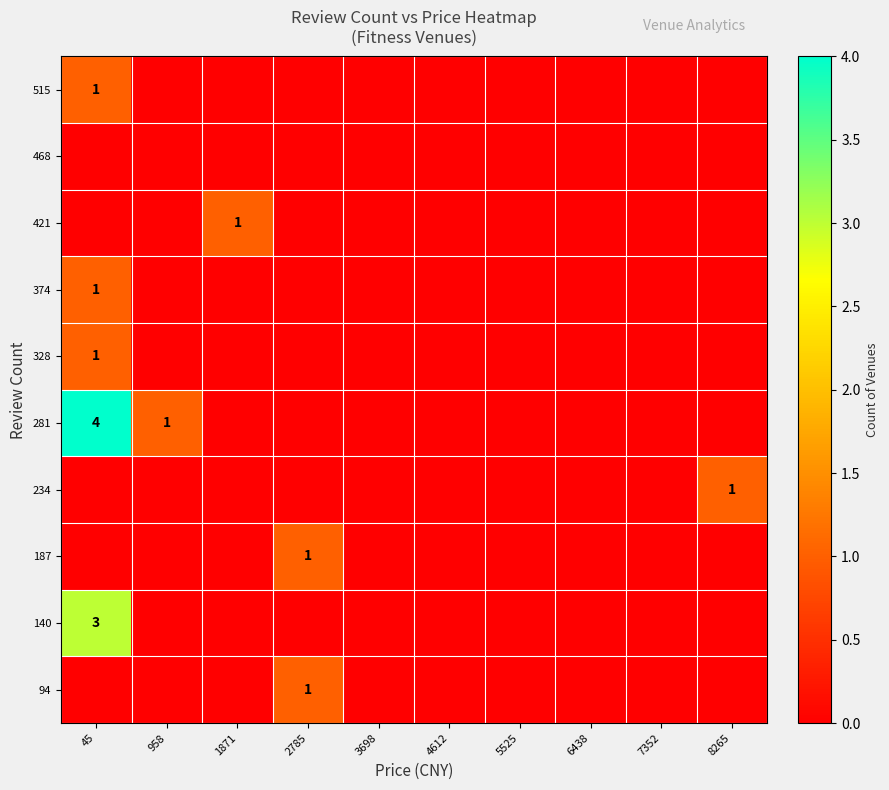

Which has a higher value, 958 or 2785?

2785